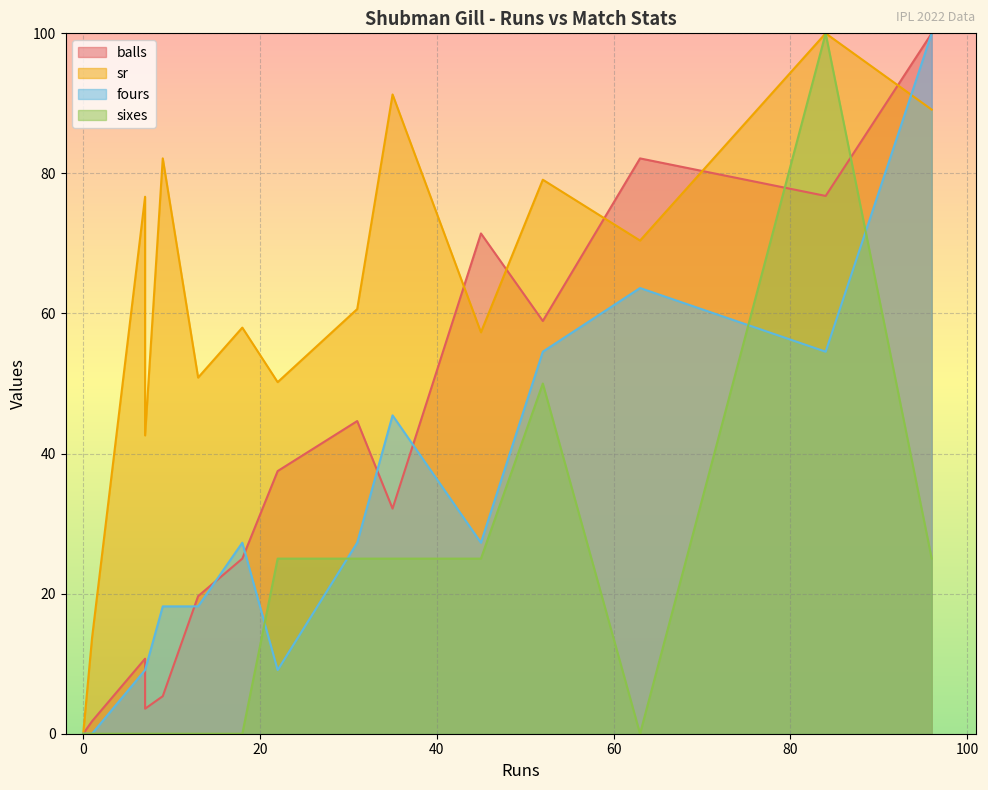

Between 31 and 63, which series saw the biggest shift?

balls